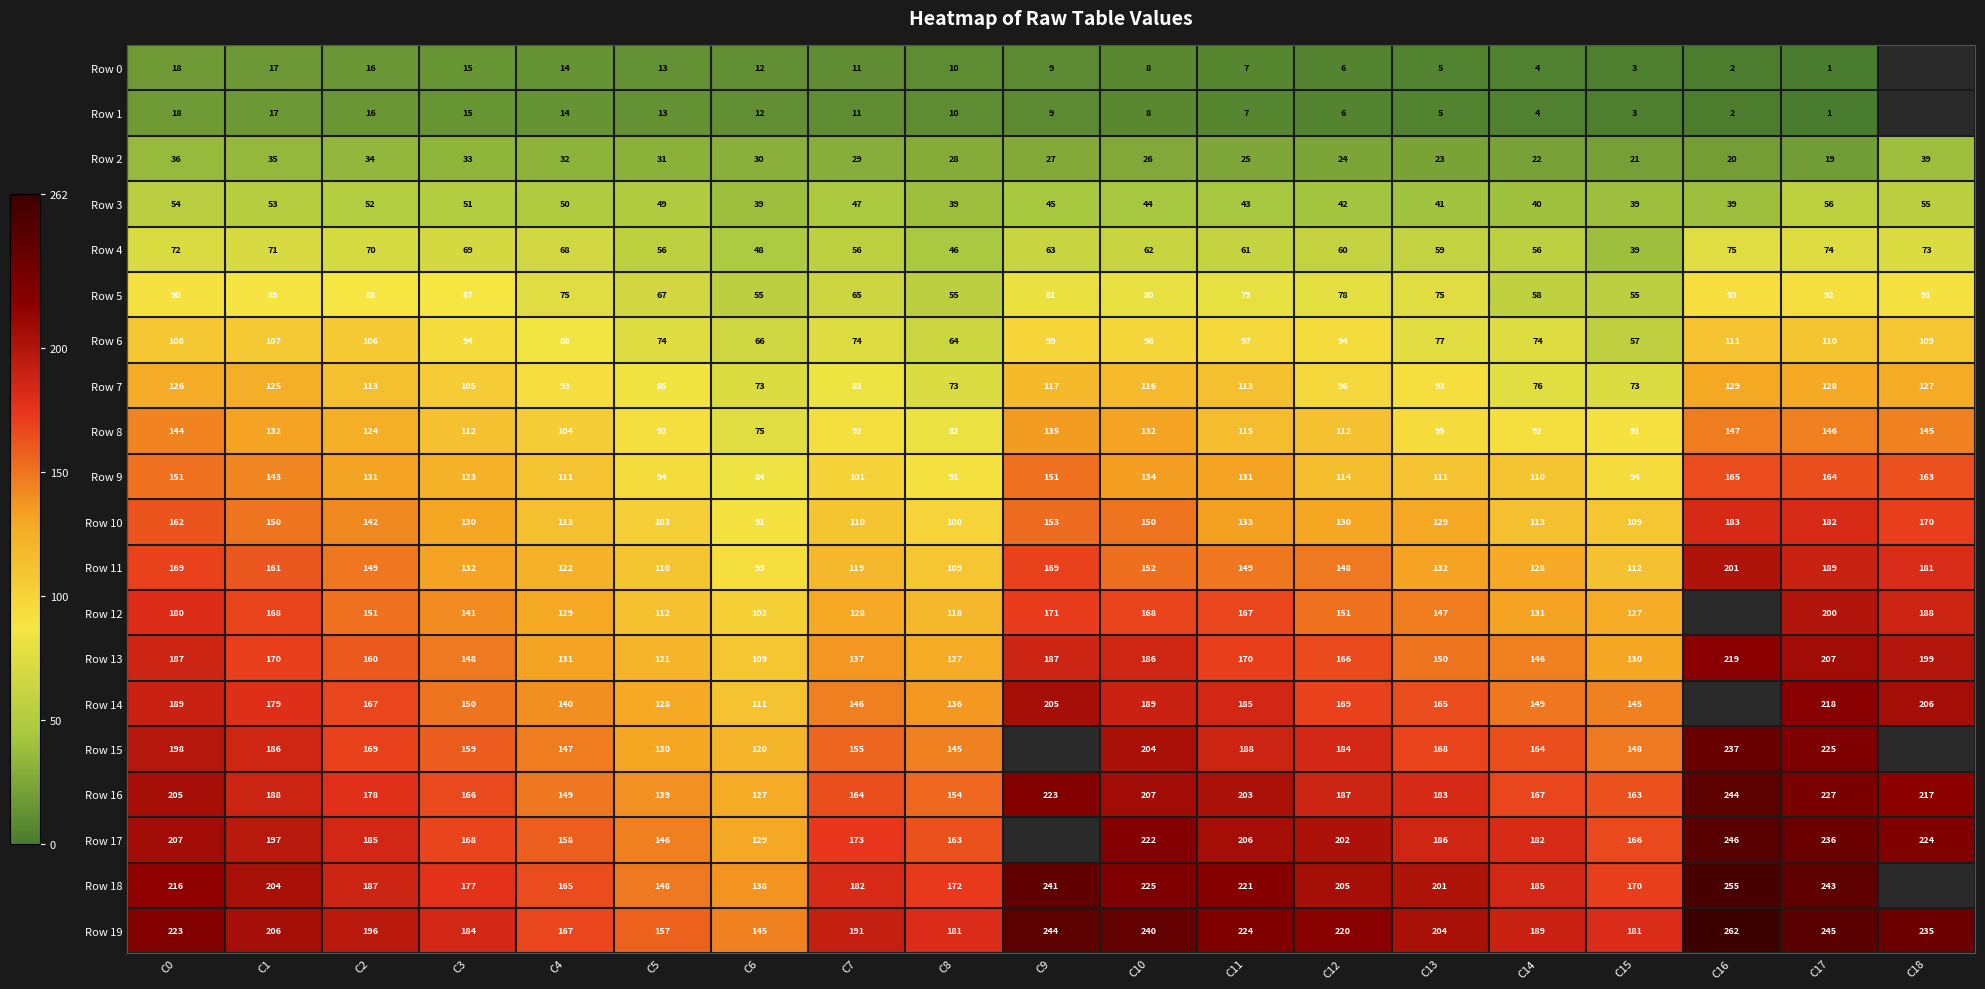

What is the difference between the Row 9 values at C12 and C7?

13